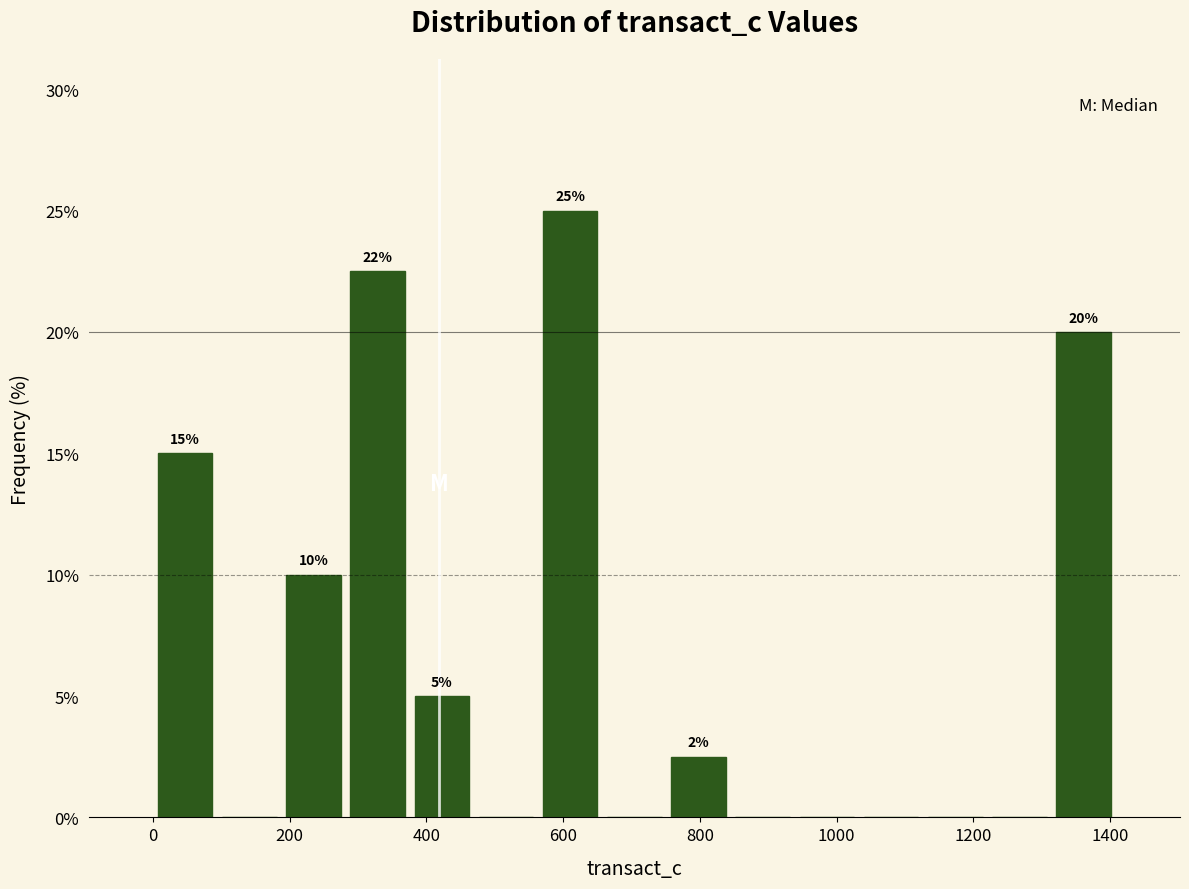

Which range on the x-axis has the tallest bar?

560 to 660